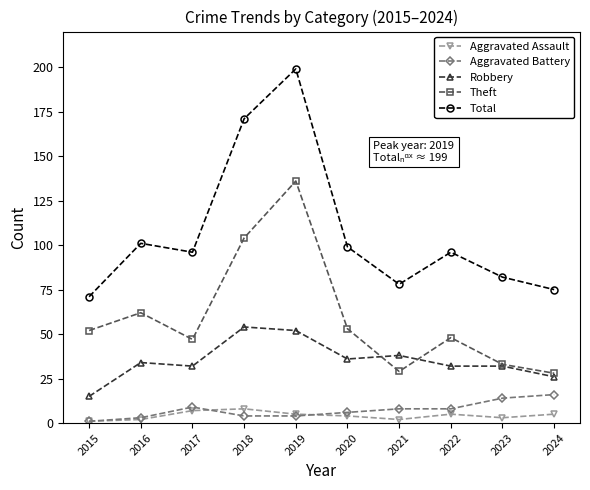

List the series in order of their peak value, lowest first.

Aggravated Assault, Aggravated Battery, Robbery, Theft, Total